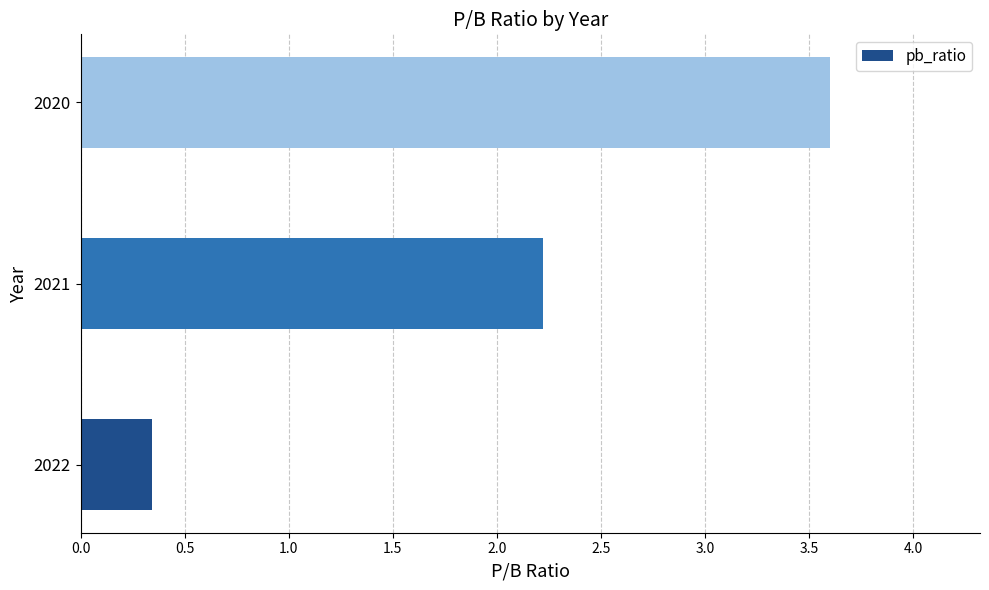

How many bars are there in total?

3